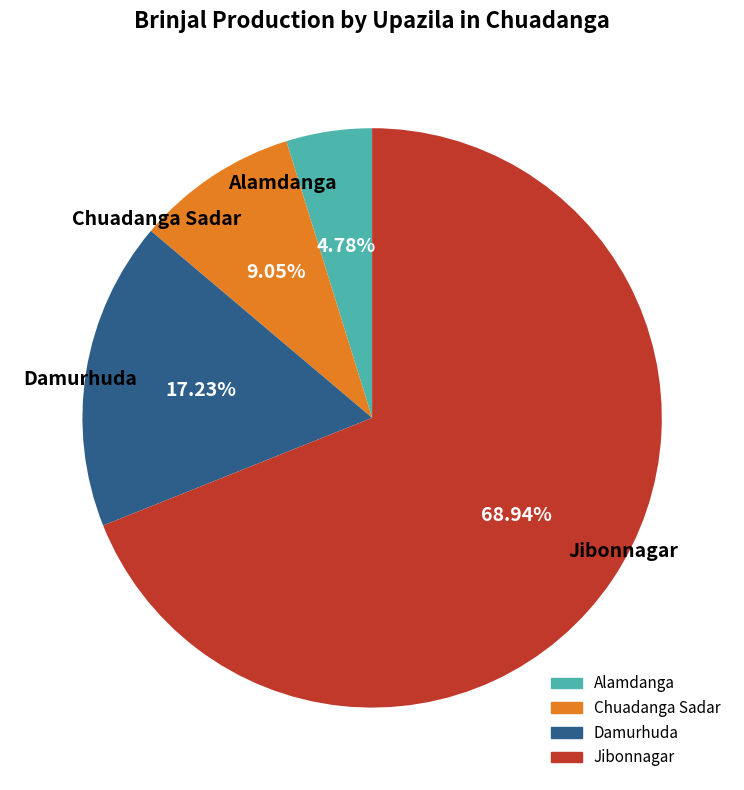

To the nearest percent, what portion does Chuadanga Sadar represent?

9%